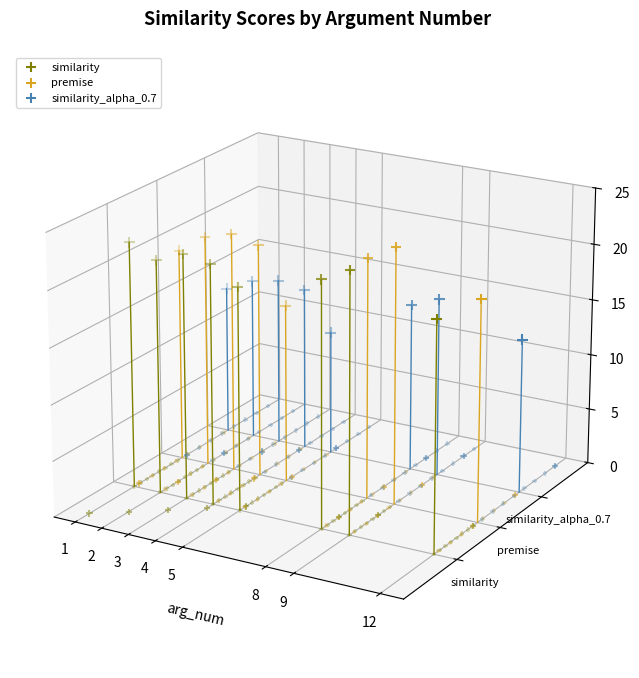

What are all the series names shown in the legend?

similarity, premise, similarity_alpha_0.7